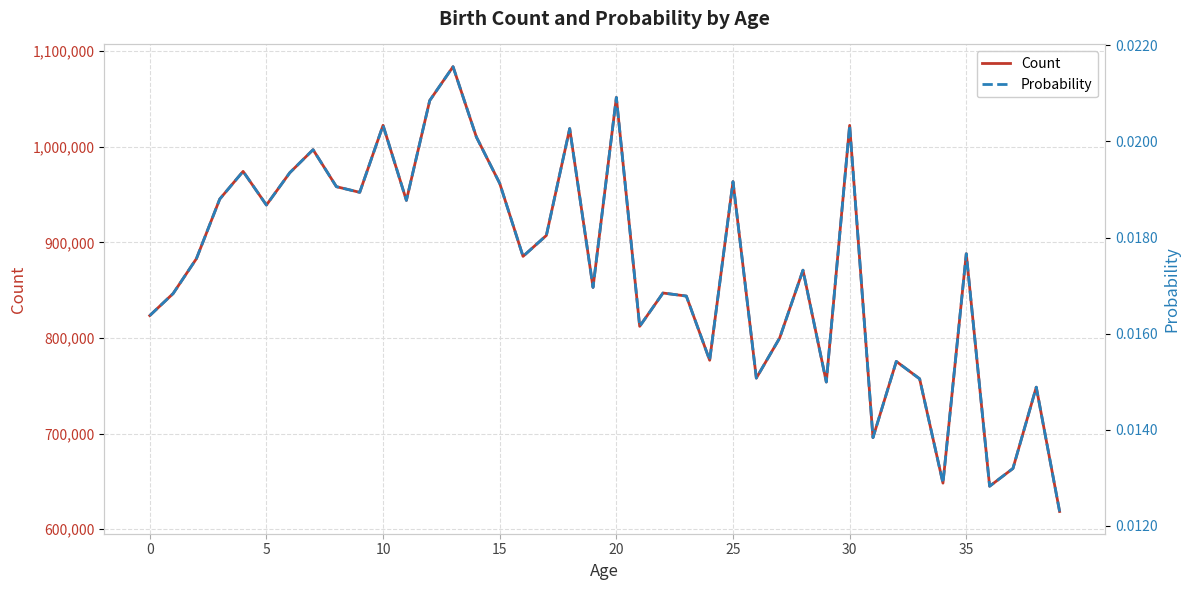

What are all the series names shown in the legend?

Count, Probability